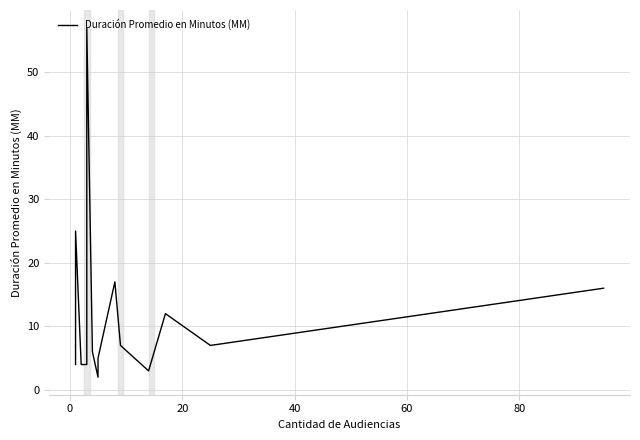

How many interior local peaks (higher than both neighbors) does the data have?

4